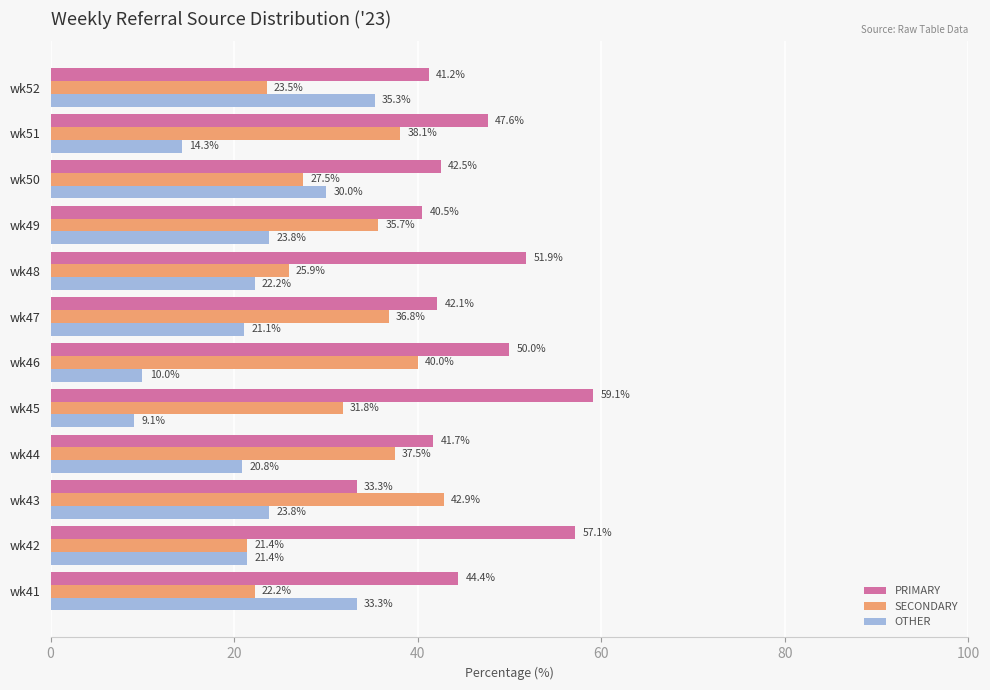

What is the difference between the second highest and minimum values in the OTHER series?

24.2